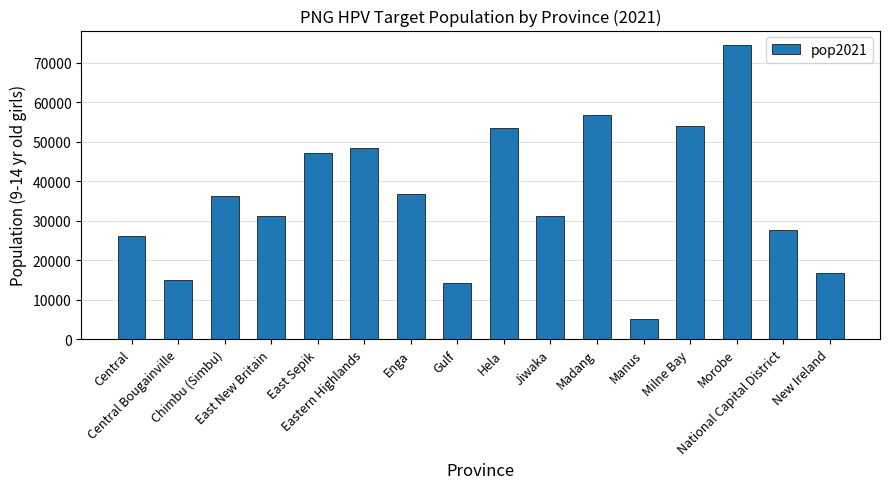

What is the difference between the maximum and second lowest values?

60135.0